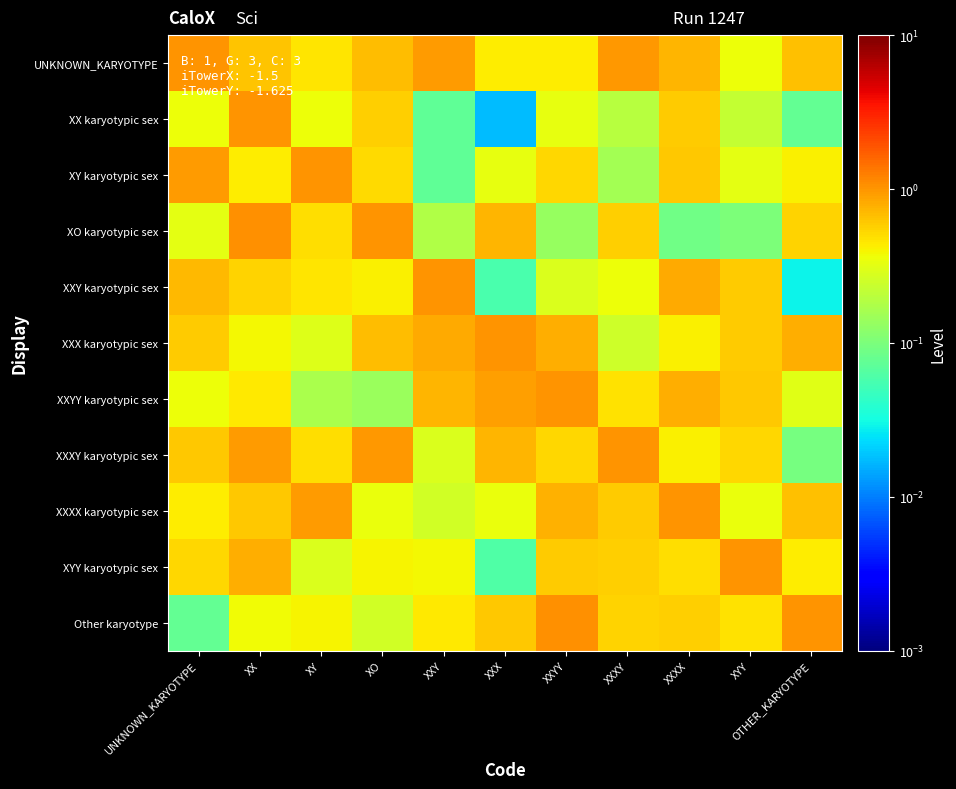

At XXXX, list the series in order from largest to smallest.

XXXX karyotypic sex, XXY karyotypic sex, XXYY karyotypic sex, UNKNOWN_KARYOTYPE, XY karyotypic sex, XX karyotypic sex, Other karyotype, XYY karyotypic sex, XXXY karyotypic sex, XXX karyotypic sex, XO karyotypic sex